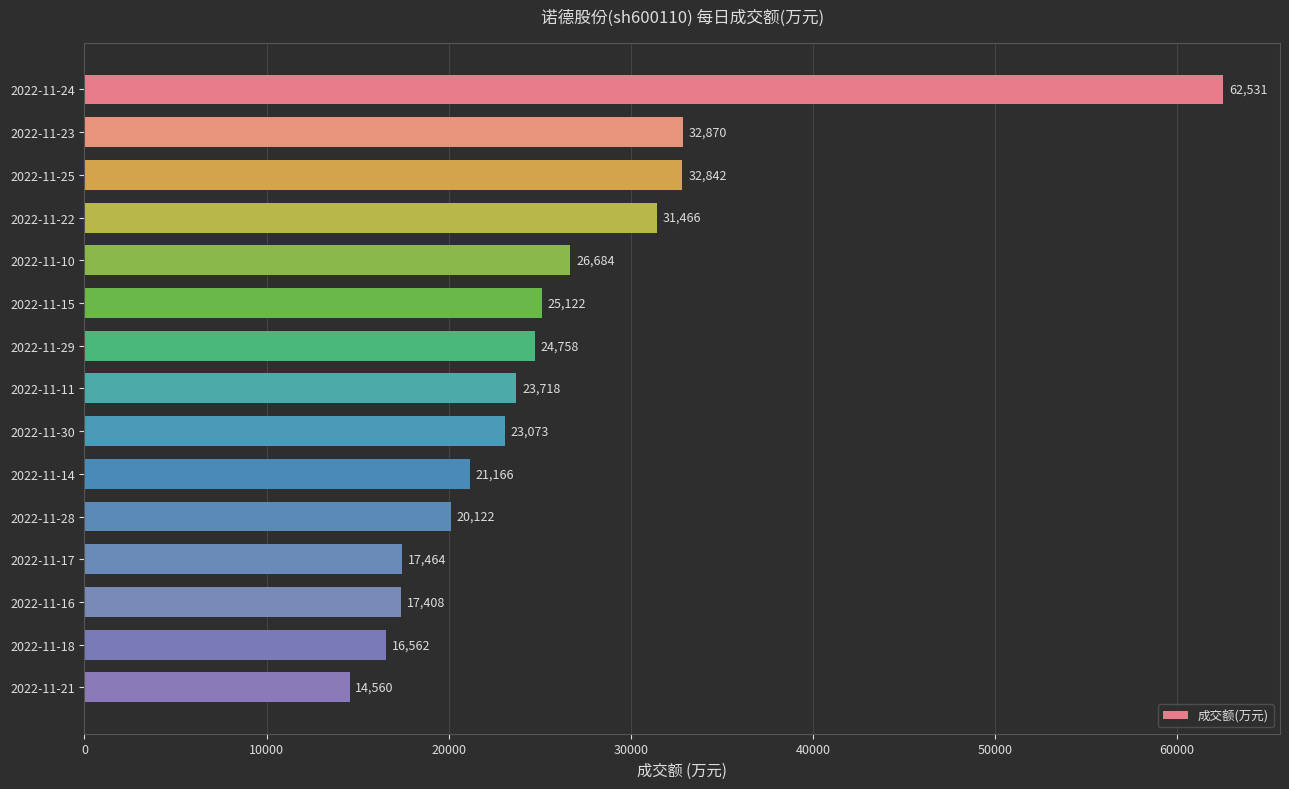

What is the sum of all values?

390346